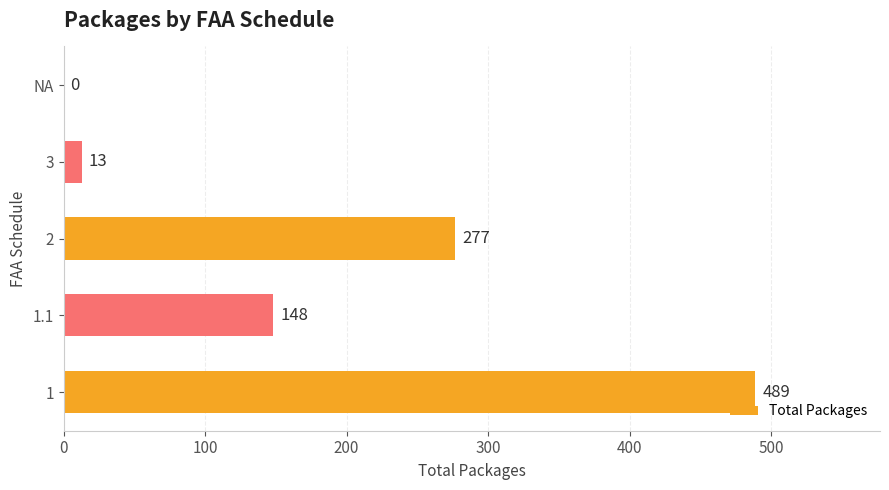

Reading bottom to top, extract all data points from this chart.

1=489	1.1=148	2=277	3=13	NA=0